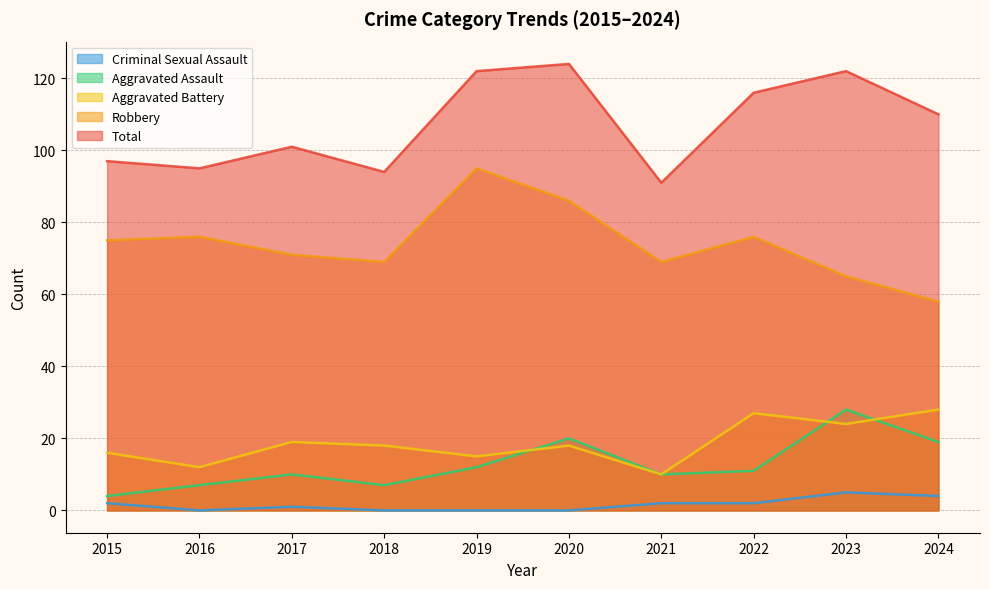

List the series in order of their peak value, lowest first.

Criminal Sexual Assault, Aggravated Assault, Aggravated Battery, Robbery, Total